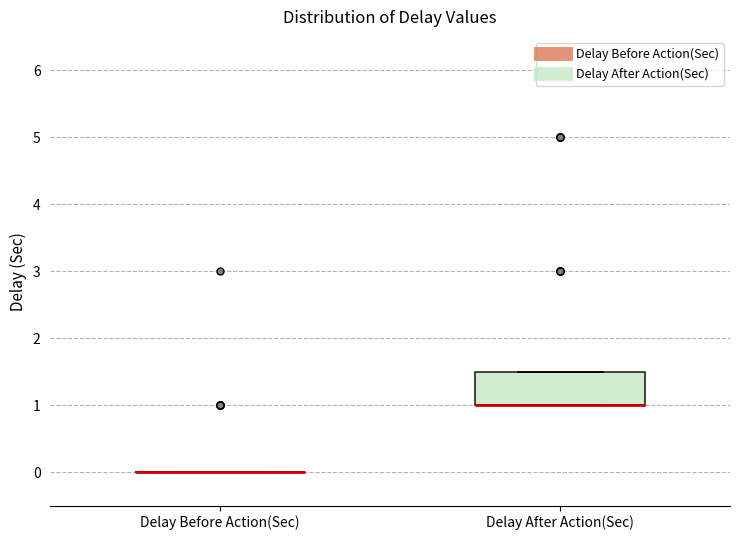

Reading left to right, read every box against the y-axis: the position of its median line, the range the box covers, and the ends of its whiskers. The values are not printed on the chart, so give them approximately, as read against the axis.

Delay Before Action(Sec): box collapsed to a line at 0.0, whiskers 0.0 to 0.0
Delay After Action(Sec): median 1.0 (drawn on the box's lower edge), box 1.0 to 1.5, whiskers 1.0 to 1.5